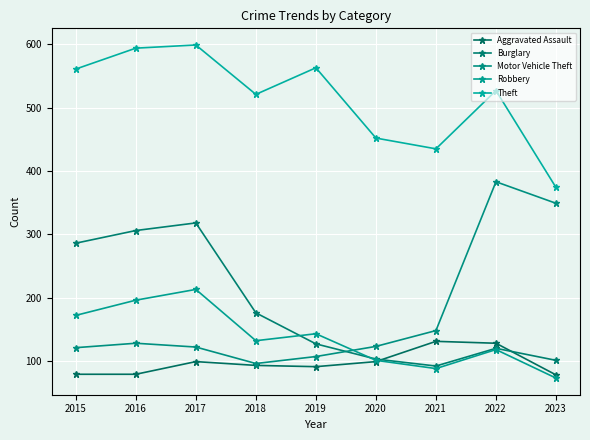

True or false: Robbery and Motor Vehicle Theft intersect in this chart.

True